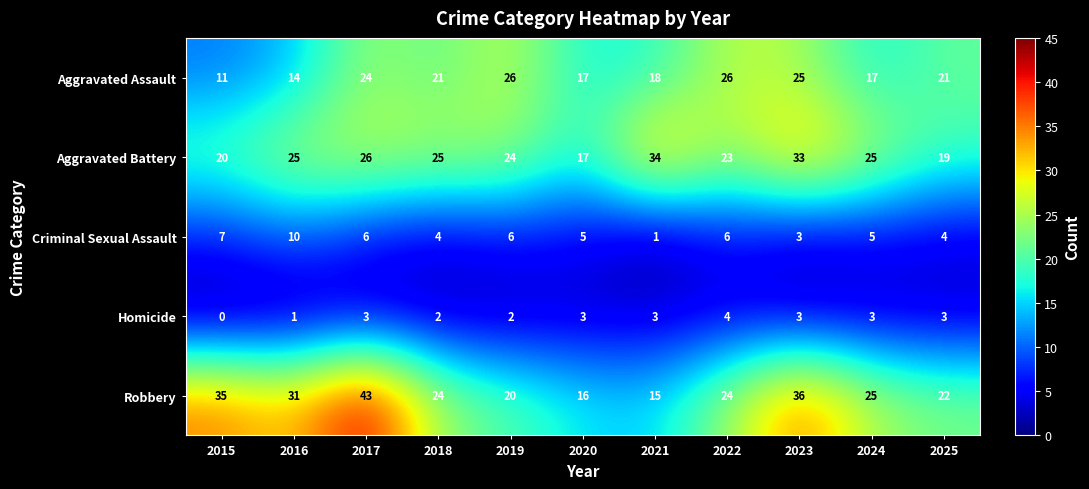

What is the highest value of the Criminal Sexual Assault series?

10